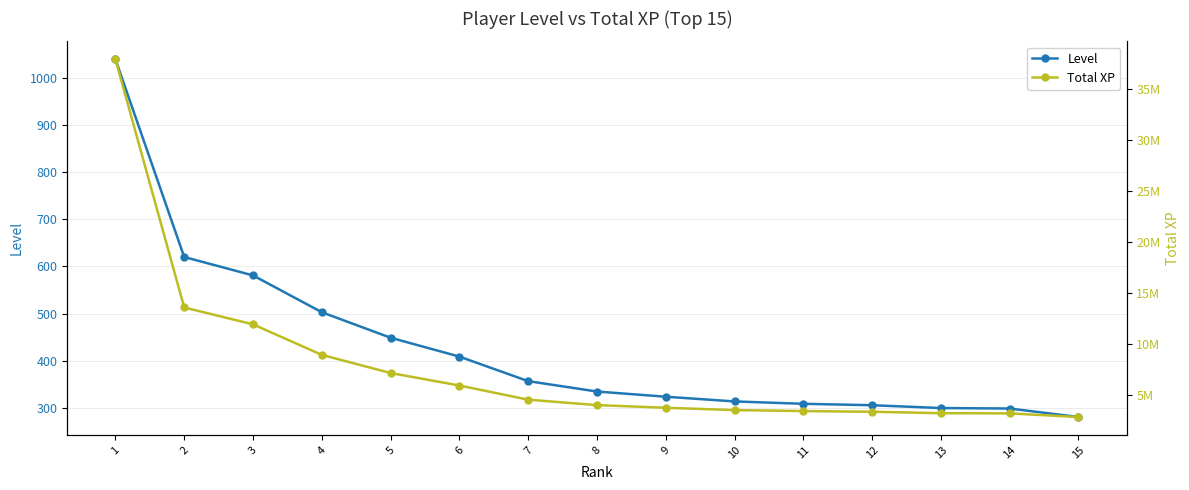

Which series has the widest spread of values?

Total XP